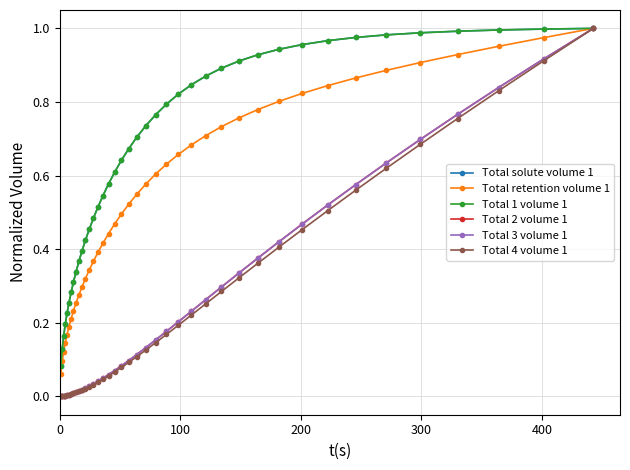

Is this an area chart (filled region under the line)?

No